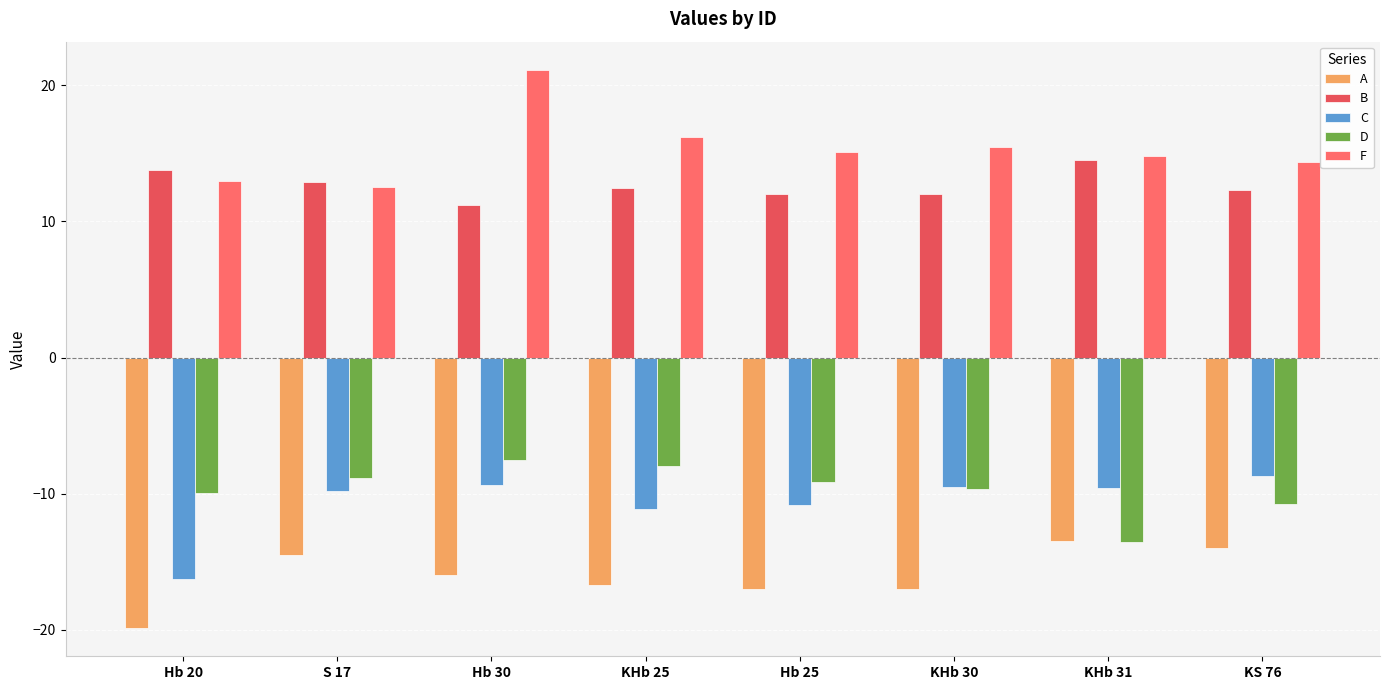

What is the difference between the highest and lowest values at S 17?

27.4